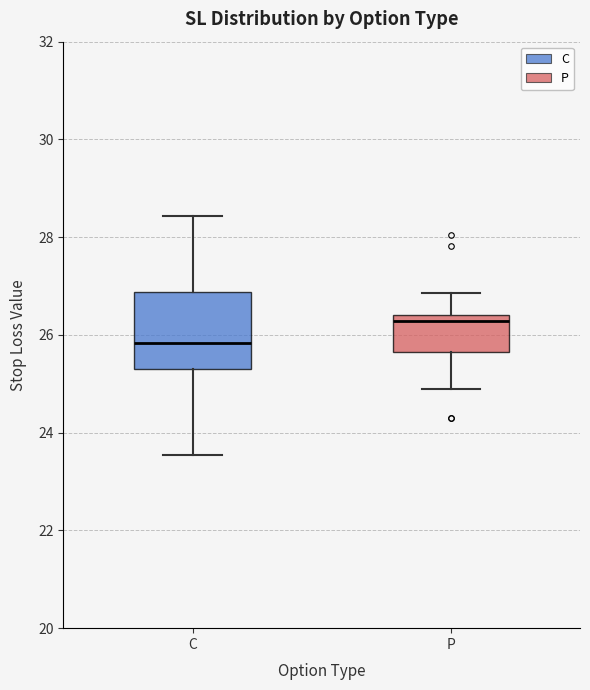

Reading left to right, read every box against the y-axis: the position of its median line, the range the box covers, and the ends of its whiskers. The values are not printed on the chart, so give them approximately, as read against the axis.

C: median 25.8, box 25.4 to 26.8, whiskers 23.6 to 28.4
P: median 26.2, box 25.6 to 26.4, whiskers 25.0 to 26.8